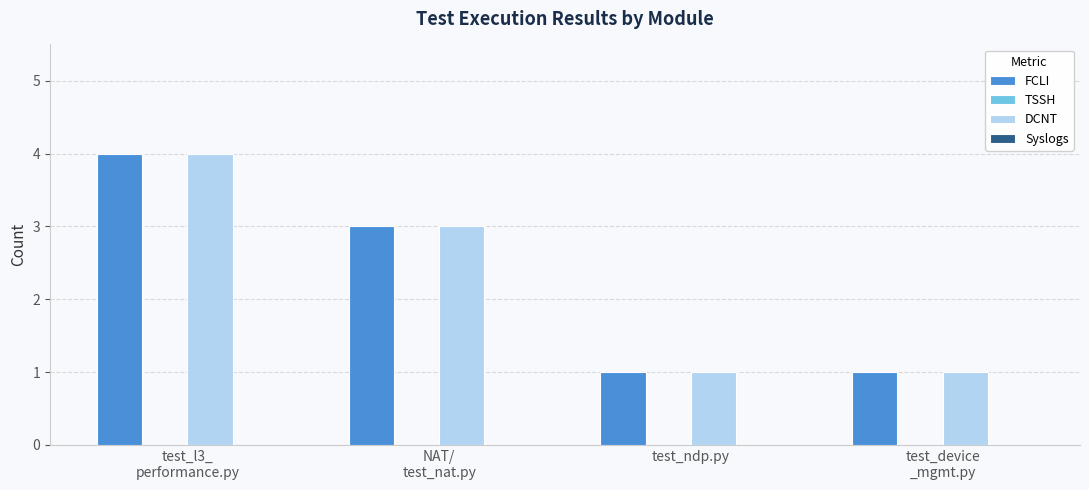

What is the highest value of the DCNT series?

4